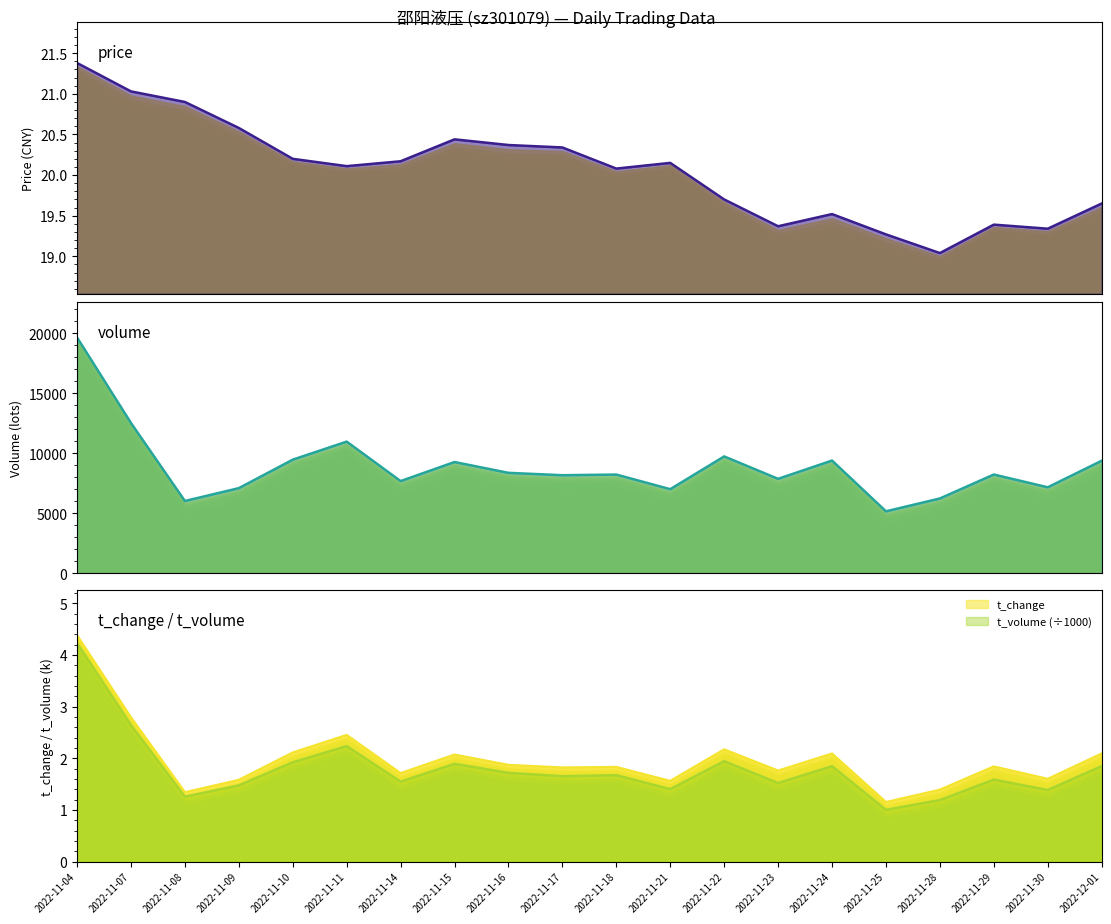

What position from the right is 2022-11-04?

20